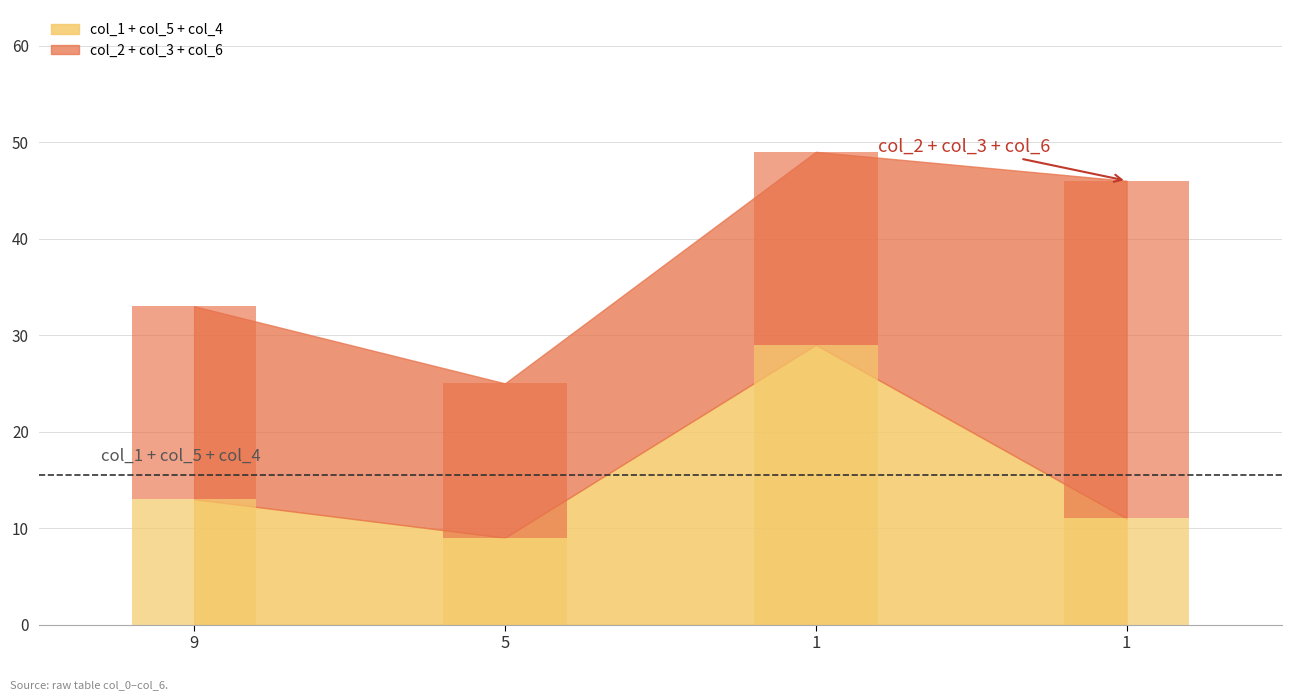

Is the value of col_1 at 9 greater than the value of col_4 at 1?

No